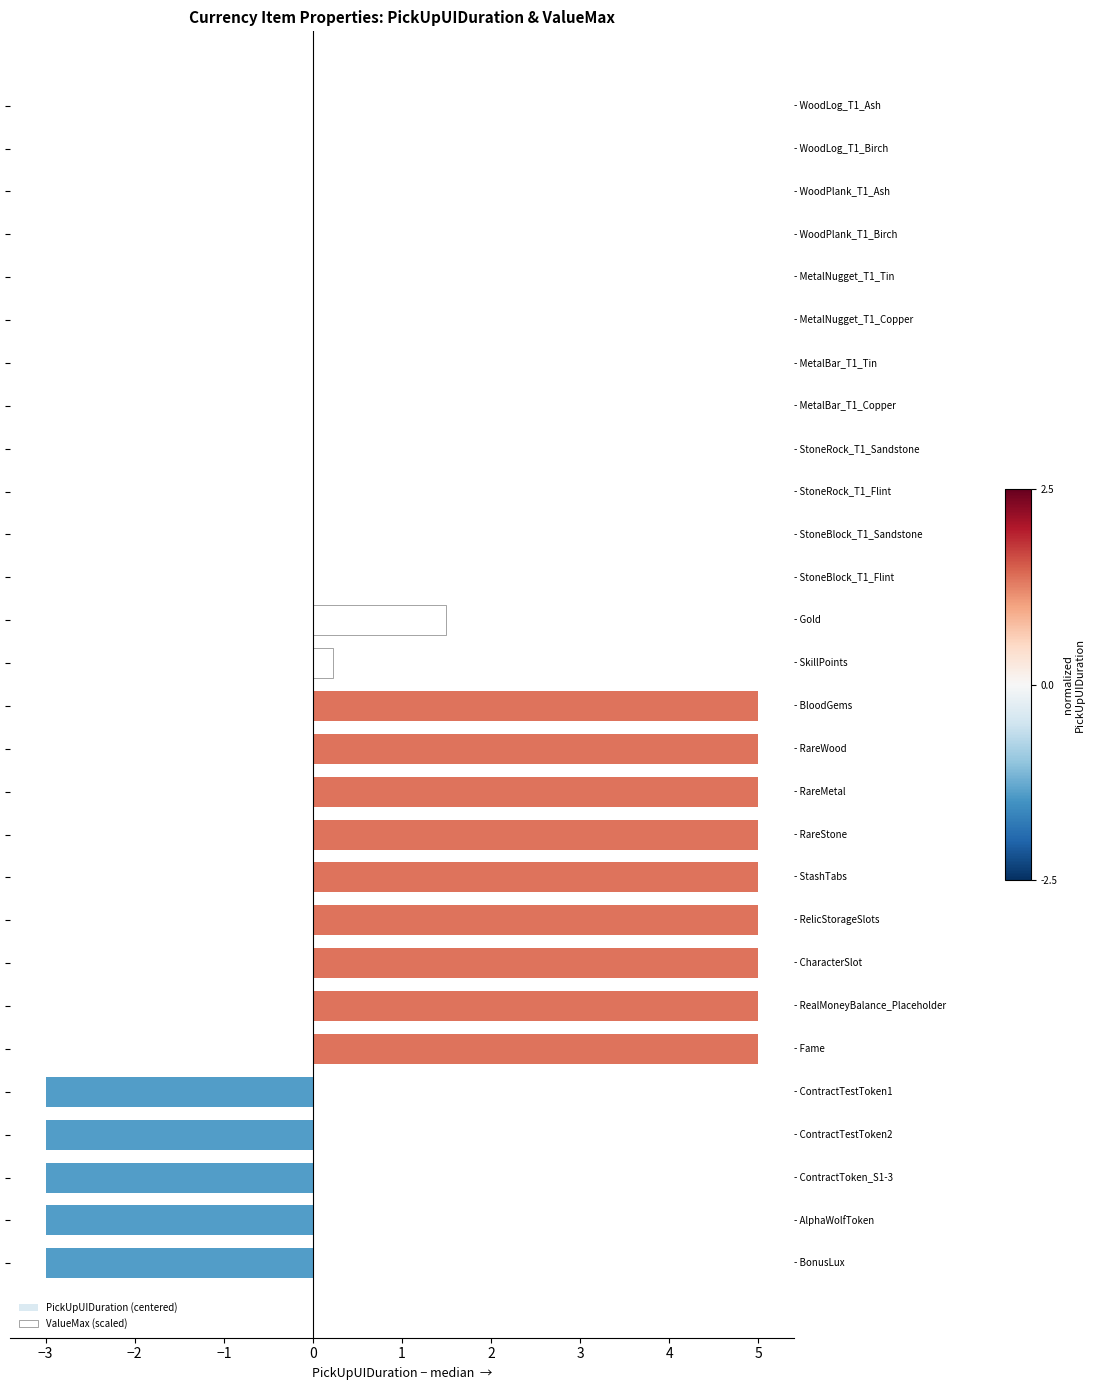

What is the sum of all ValueMax (scaled) values?

1.7